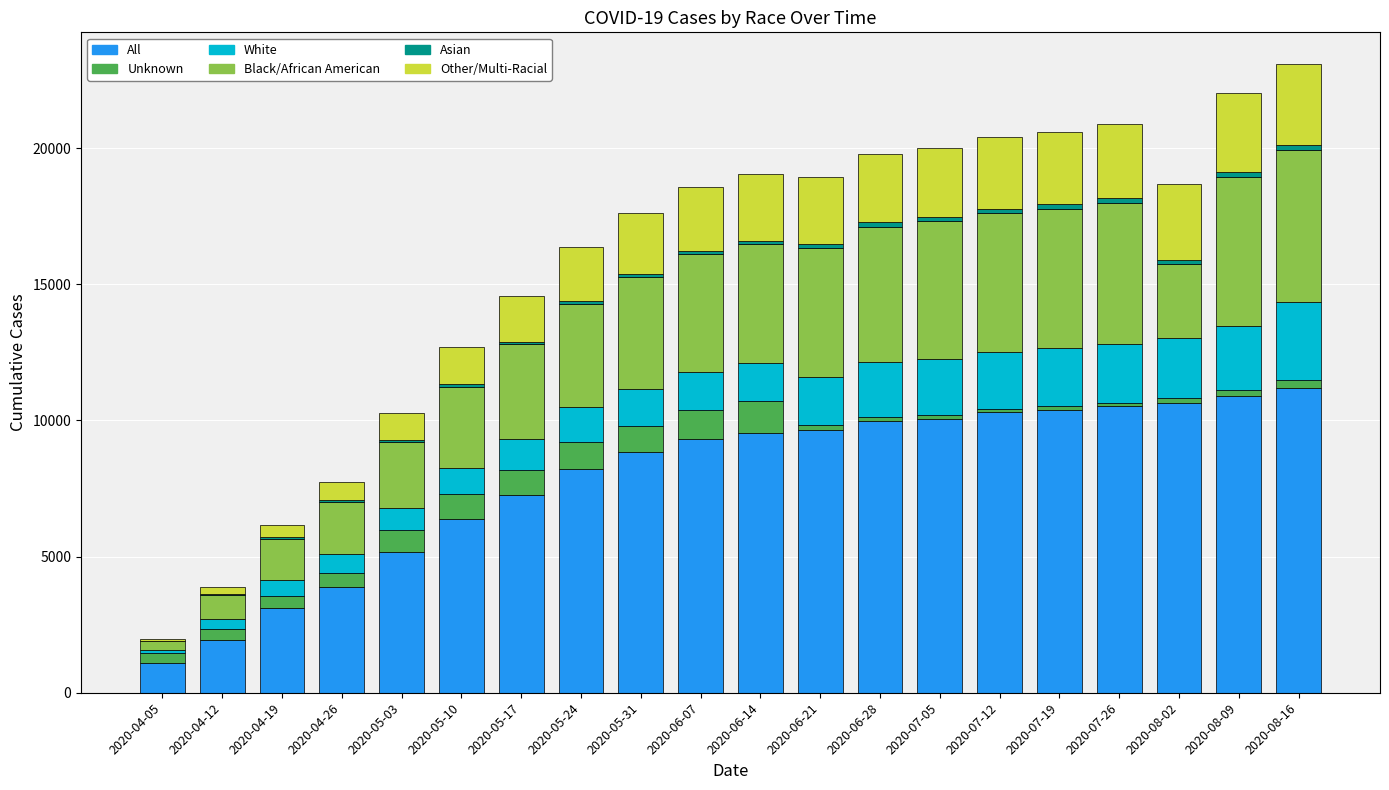

What is the difference between the All values at 2020-04-12 and 2020-05-17?

5315